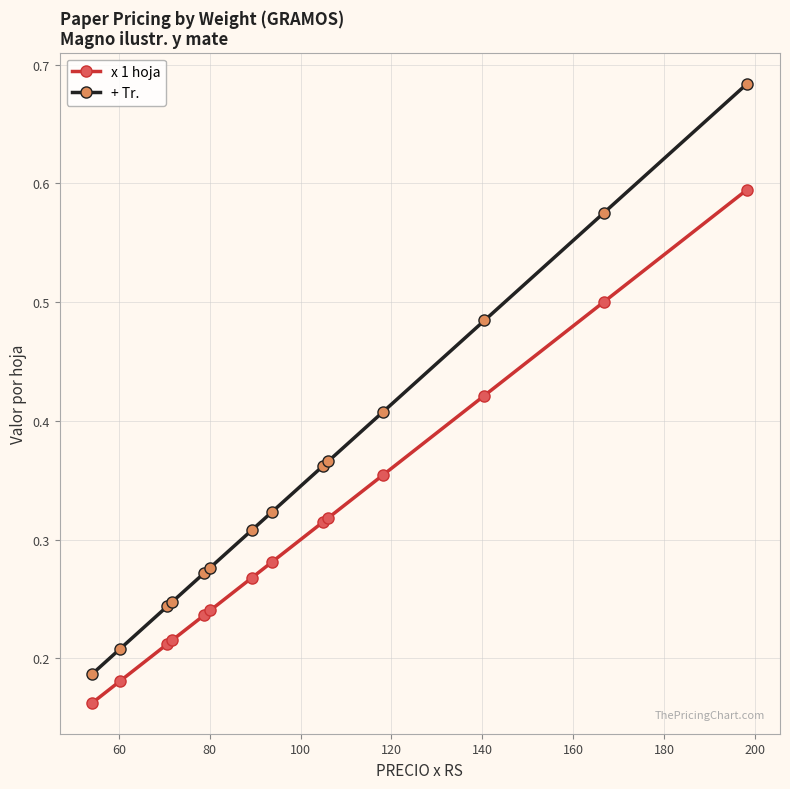

At how many categories does at least one series exceed 0?

14